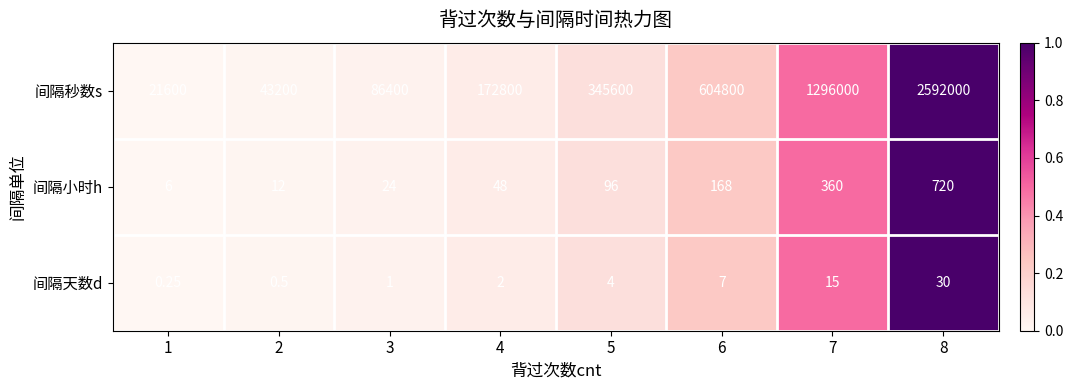

How many distinct data groups are displayed?

3